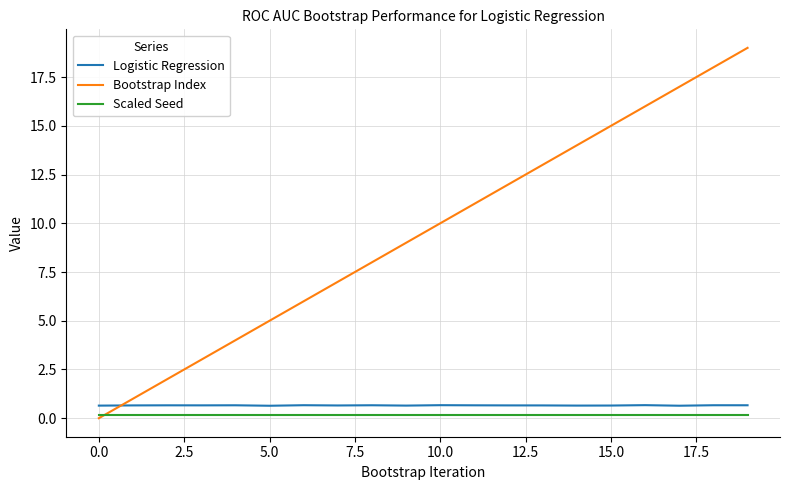

True or false: Logistic Regression and Bootstrap Index intersect in this chart.

True